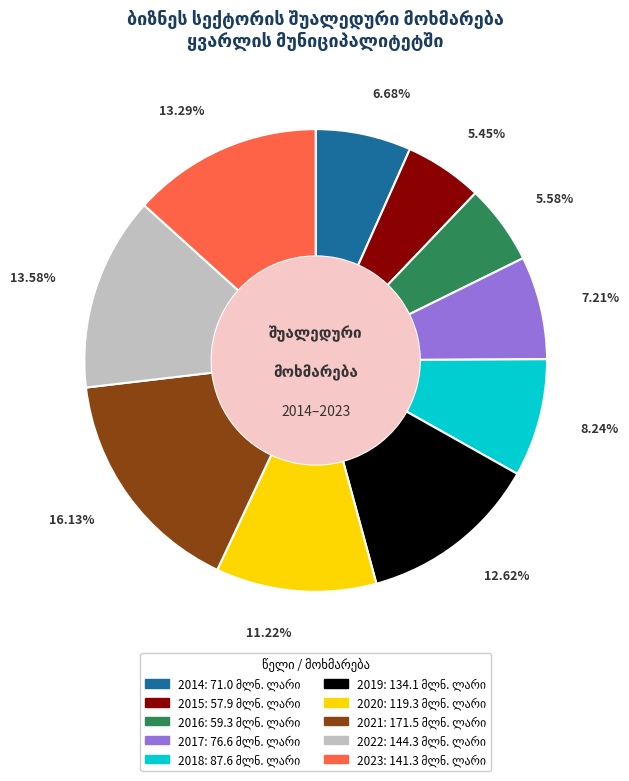

What is the largest slice in the pie chart?

16.13%